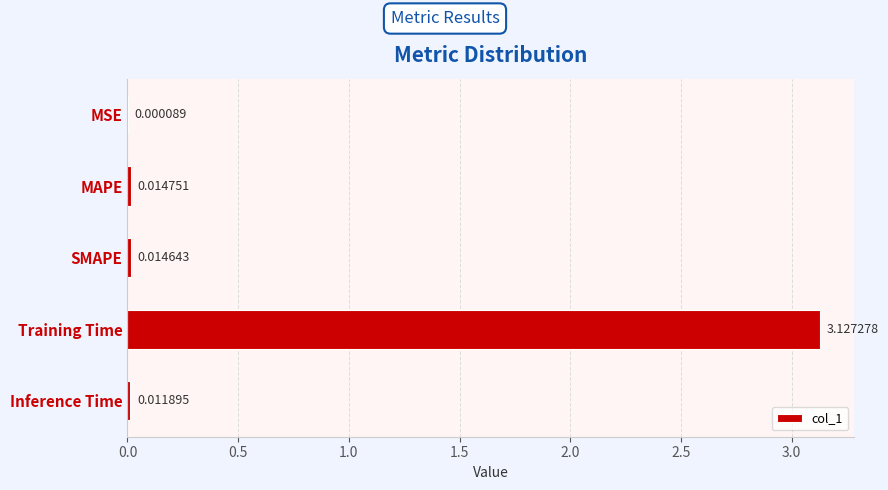

At which label is the value closest to 1?

MAPE